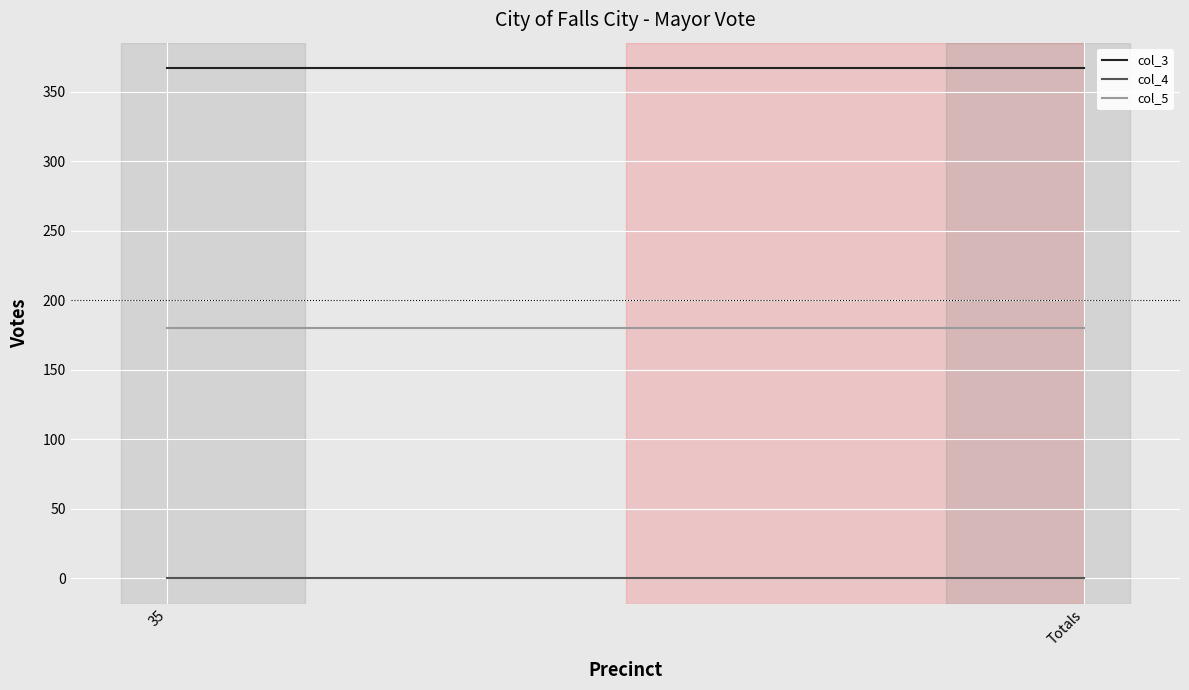

True or false: col_5 has a value of 43 at 35.

False